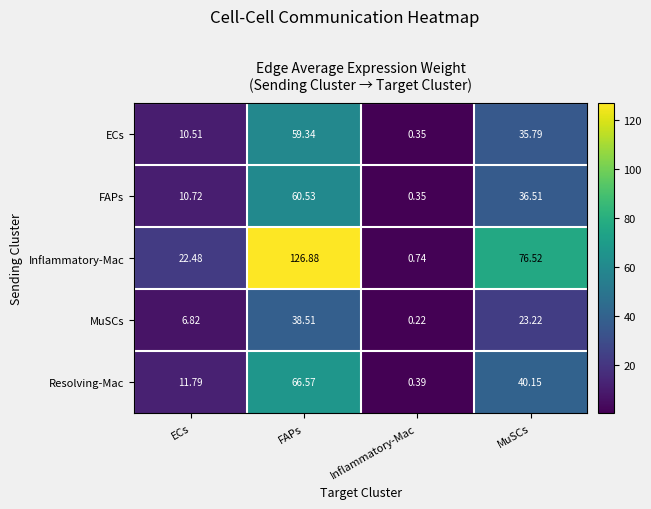

Where does the MuSCs series first go above 23?

FAPs